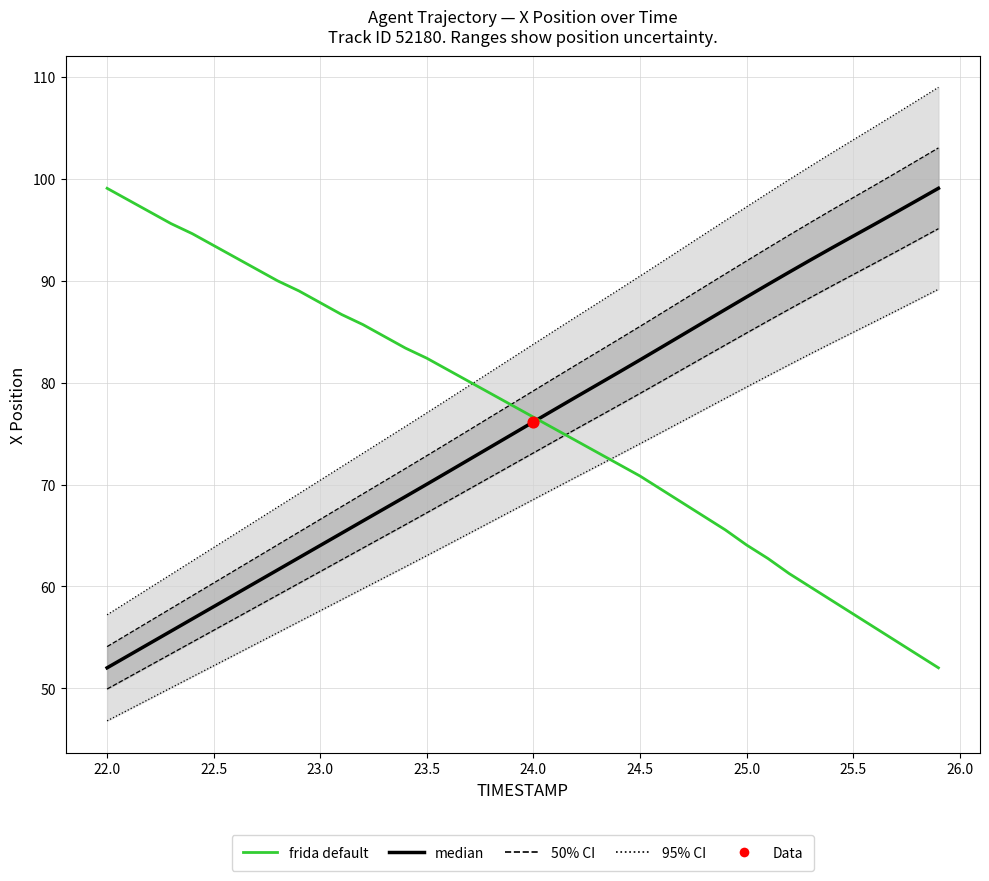

At how many categories does at least one series exceed 81?

33